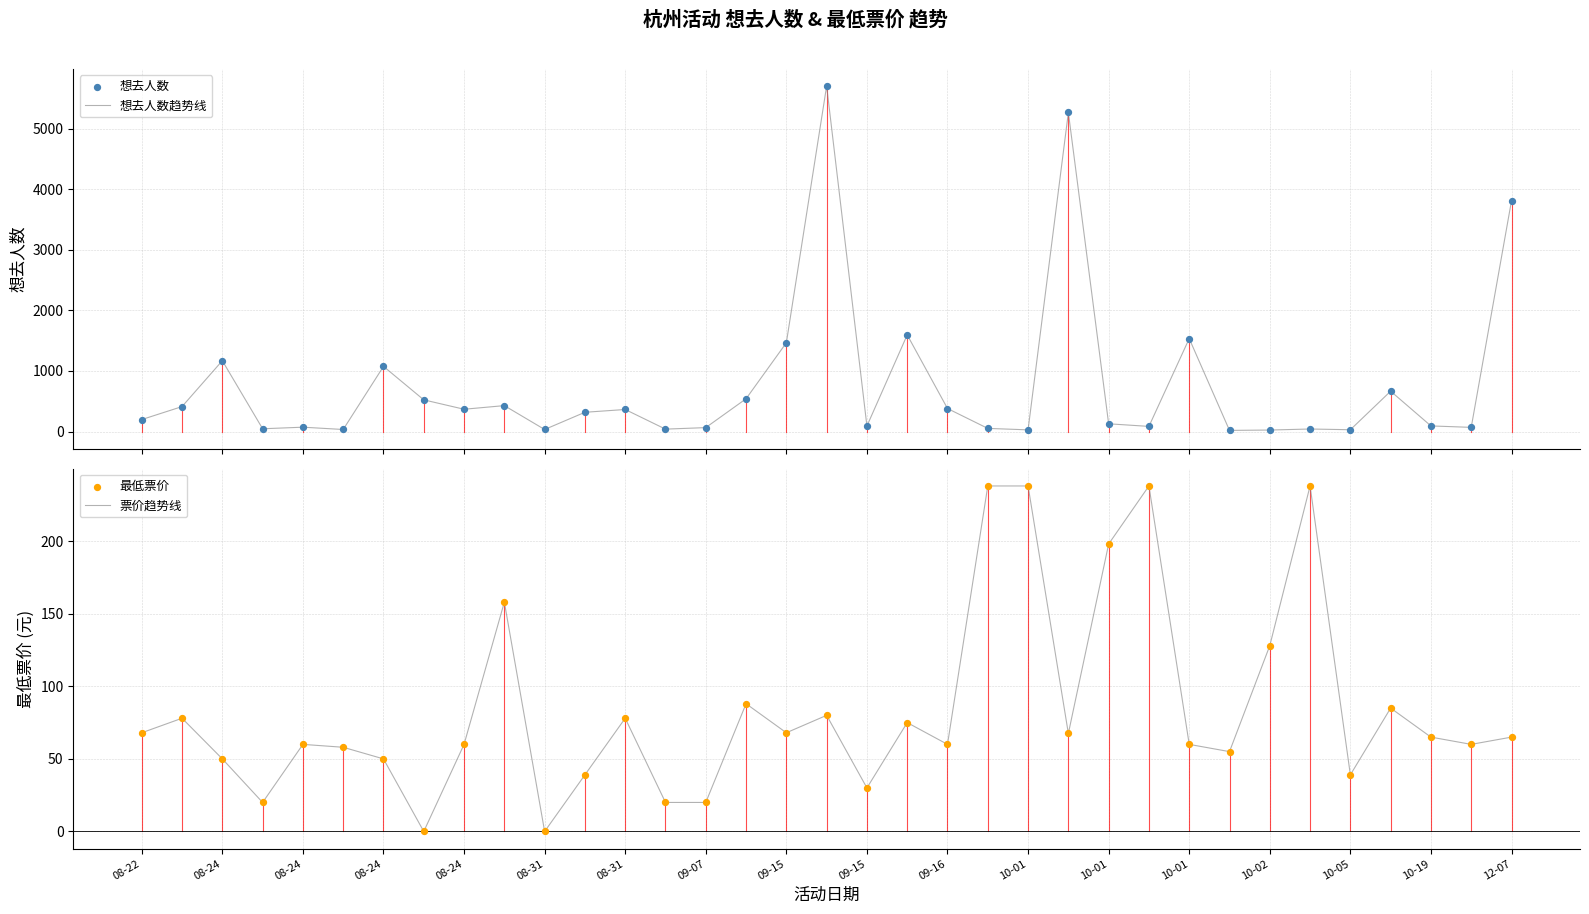

Which series has the largest total across all categories?

想去人数趋势线